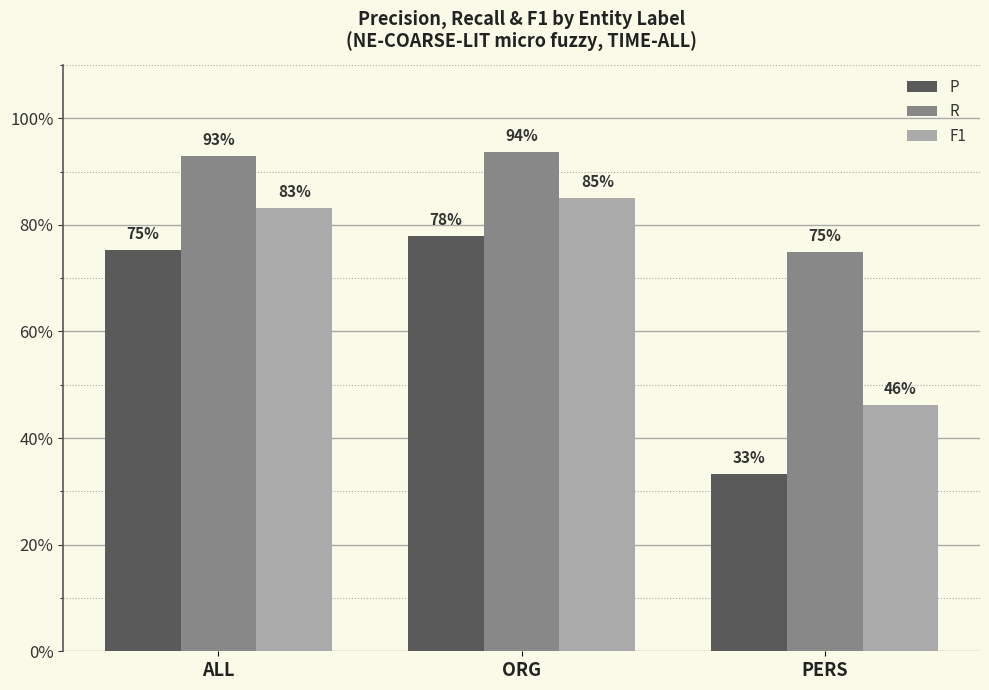

What are all the series names shown in the legend?

P, R, F1